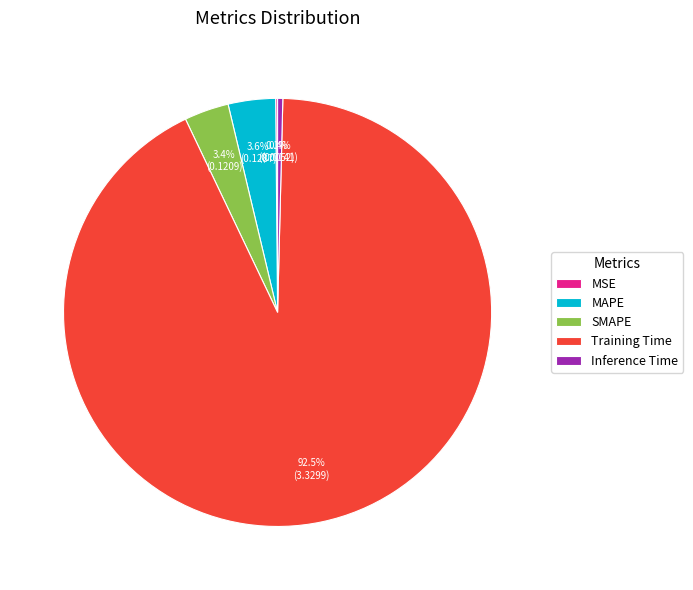

To the nearest percent, what is the difference between the largest and smallest slice percentages?

92%